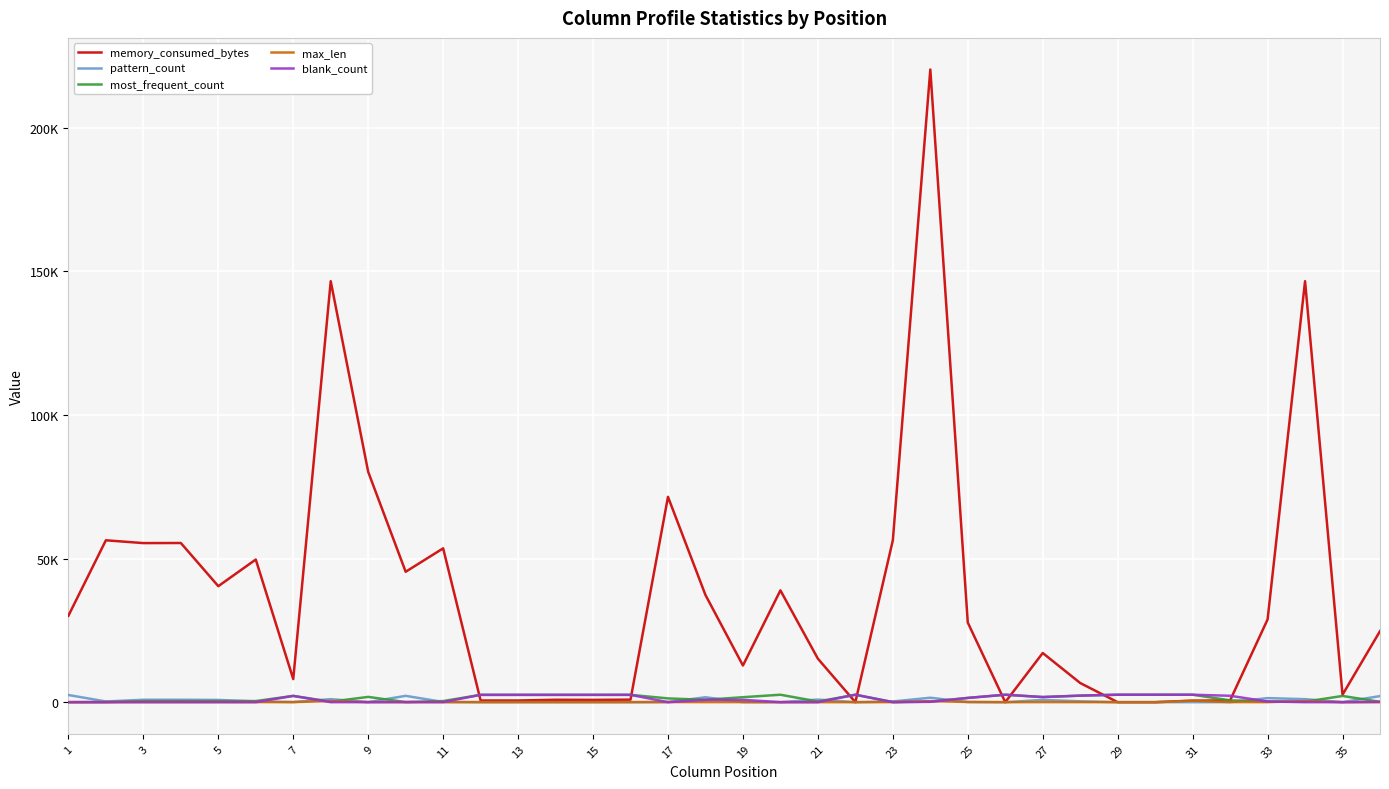

What are all the series names shown in the legend?

memory_consumed_bytes, pattern_count, most_frequent_count, max_len, blank_count